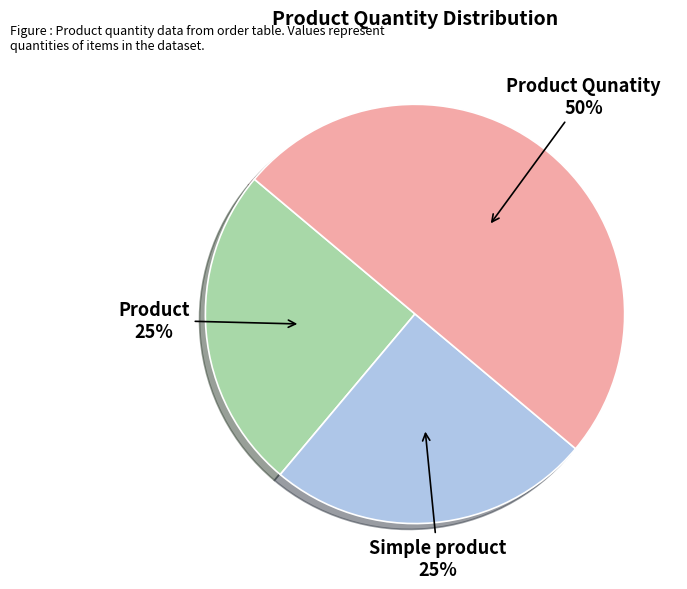

What is the ratio of the value at Product Qunatity to the value at Simple product?

2.0